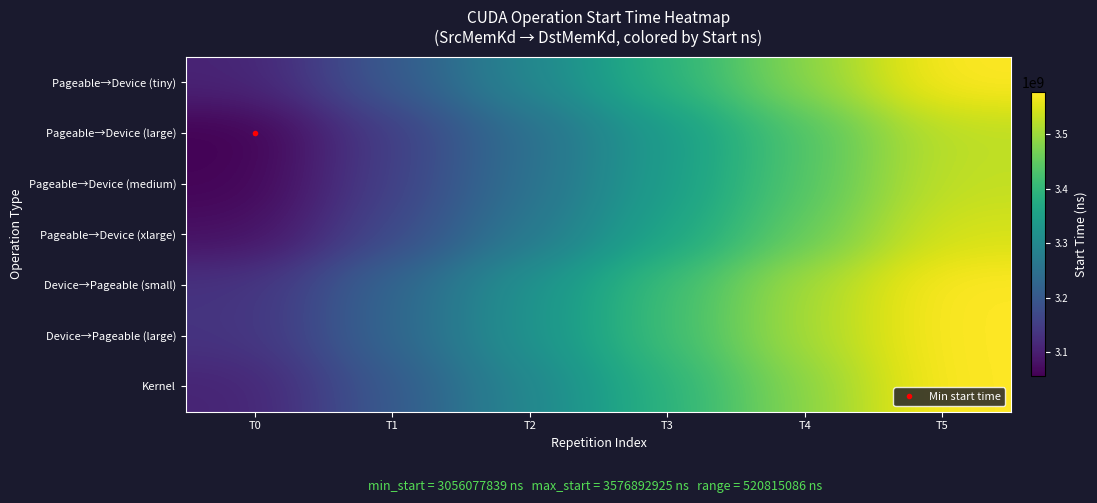

How many categories are shown in the chart?

6